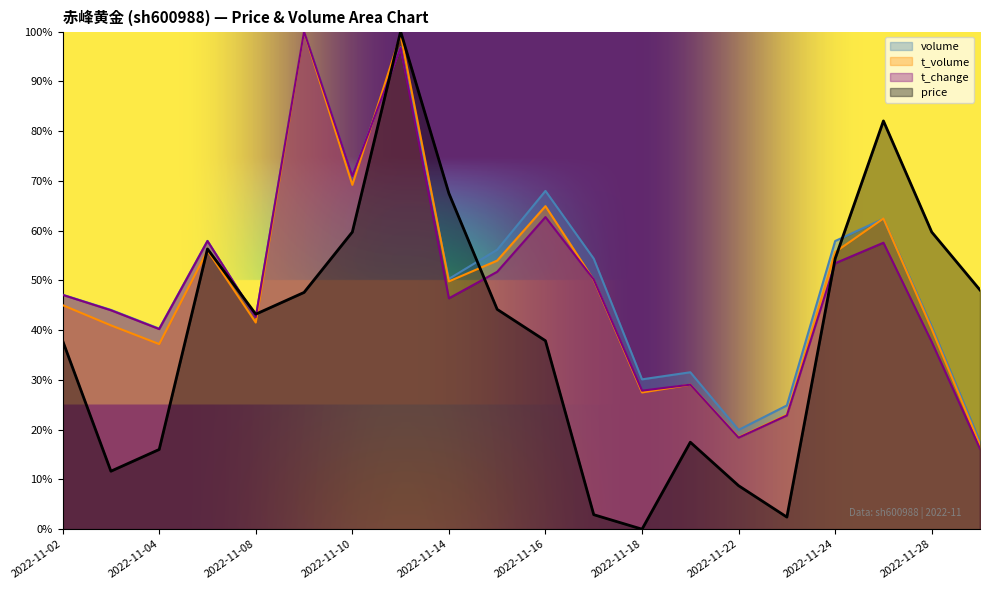

What is the total value across all series at 2022-11-14?

213.9